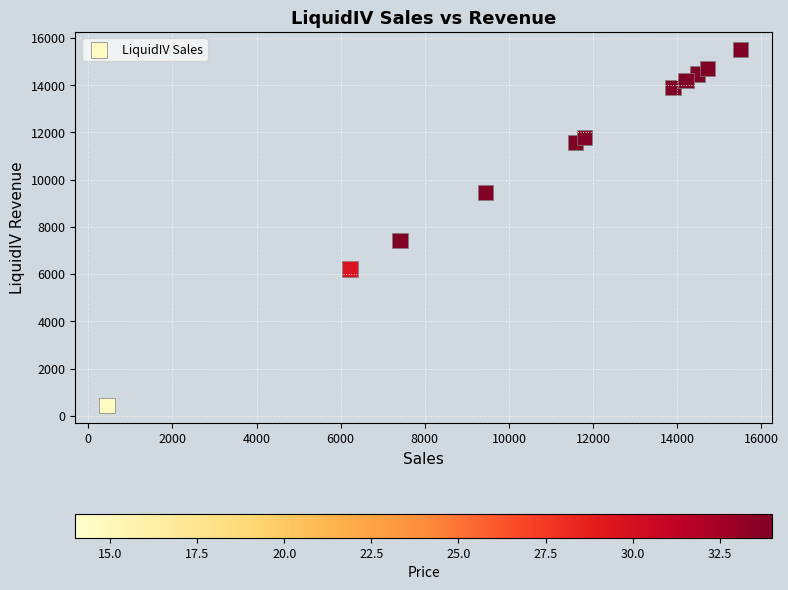

What Y value in the scatter plot is closest to 7970?

7409.8